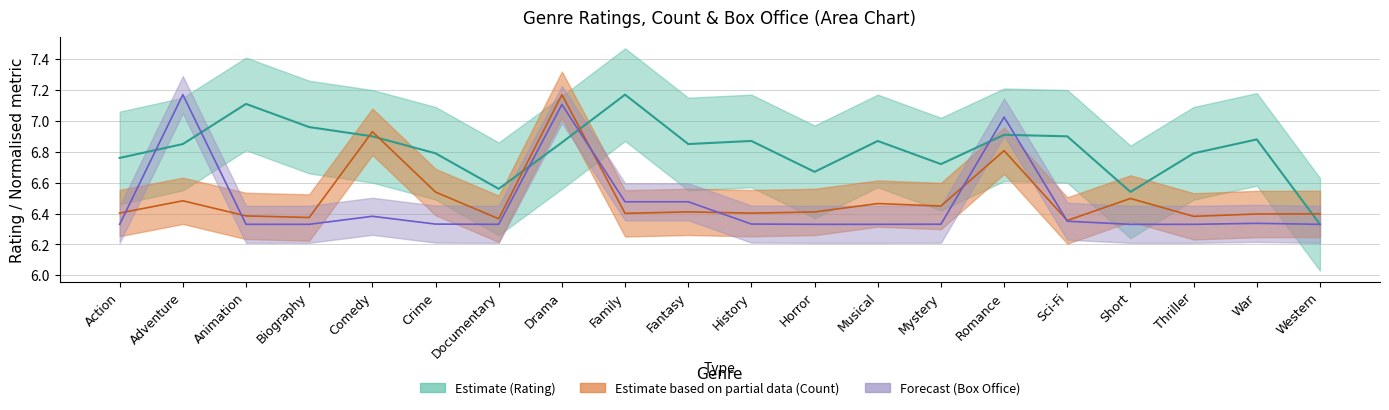

Is the value of boxoffice_millions at Documentary greater than the value of rating at Mystery?

No